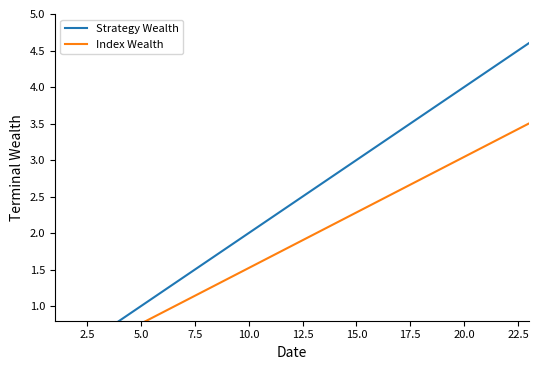

What is the smallest value displayed?

0.2